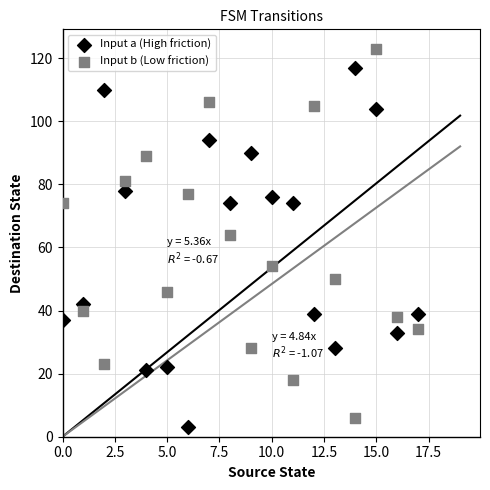

In the Input a (High friction) series, what Y value is closest to 60?

74